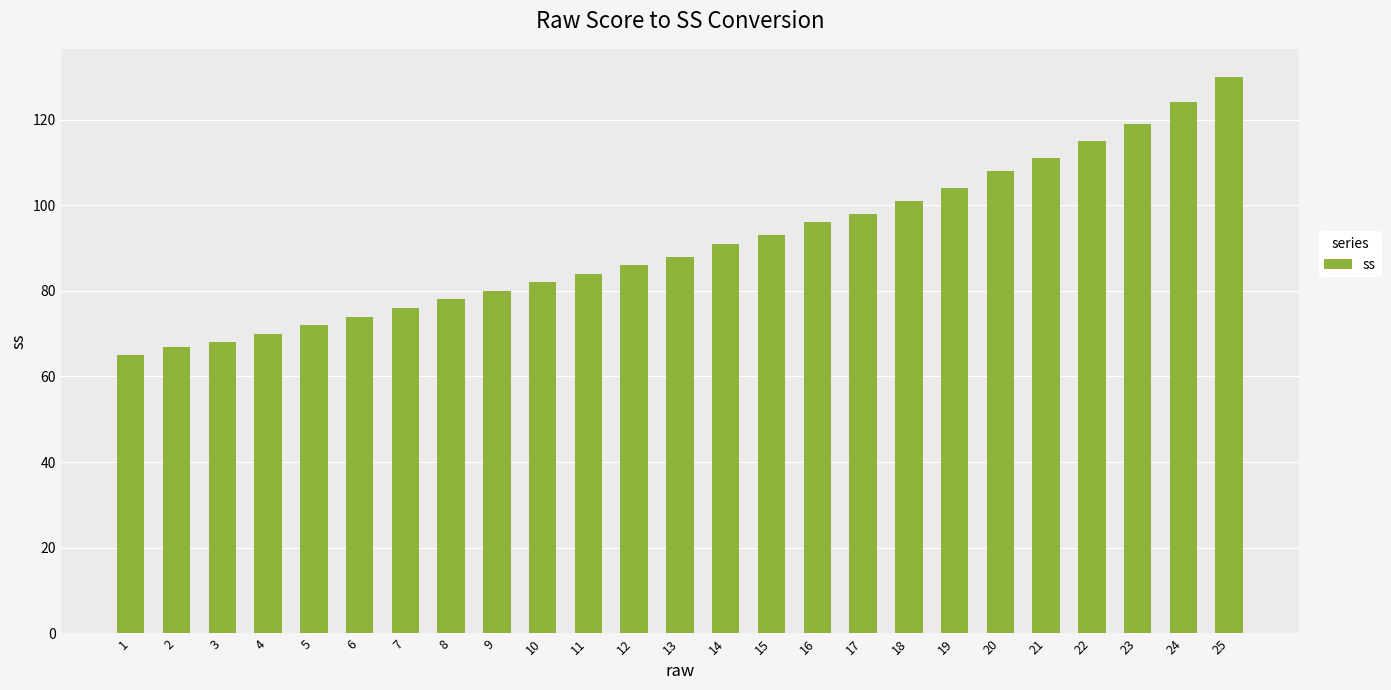

Read the value at 20, to the nearest 5.

110